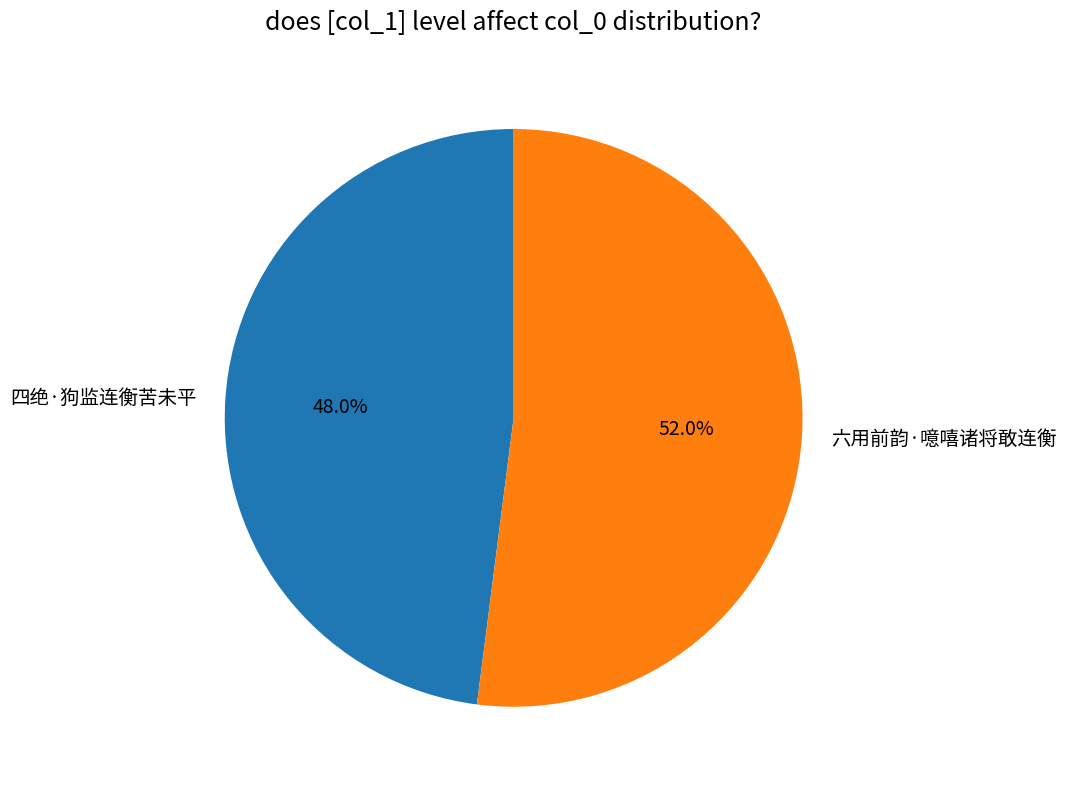

Between 四绝·狗监连衡苦未平 and 六用前韵·噫嘻诸将敢连衡, which is larger?

六用前韵·噫嘻诸将敢连衡